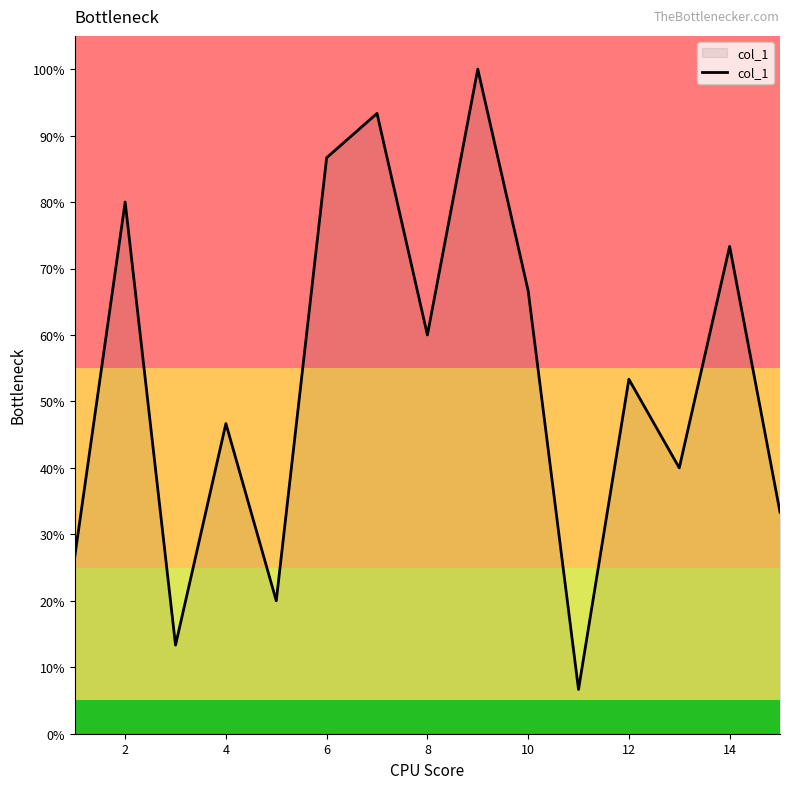

What is the difference between the maximum and minimum values?

93.3